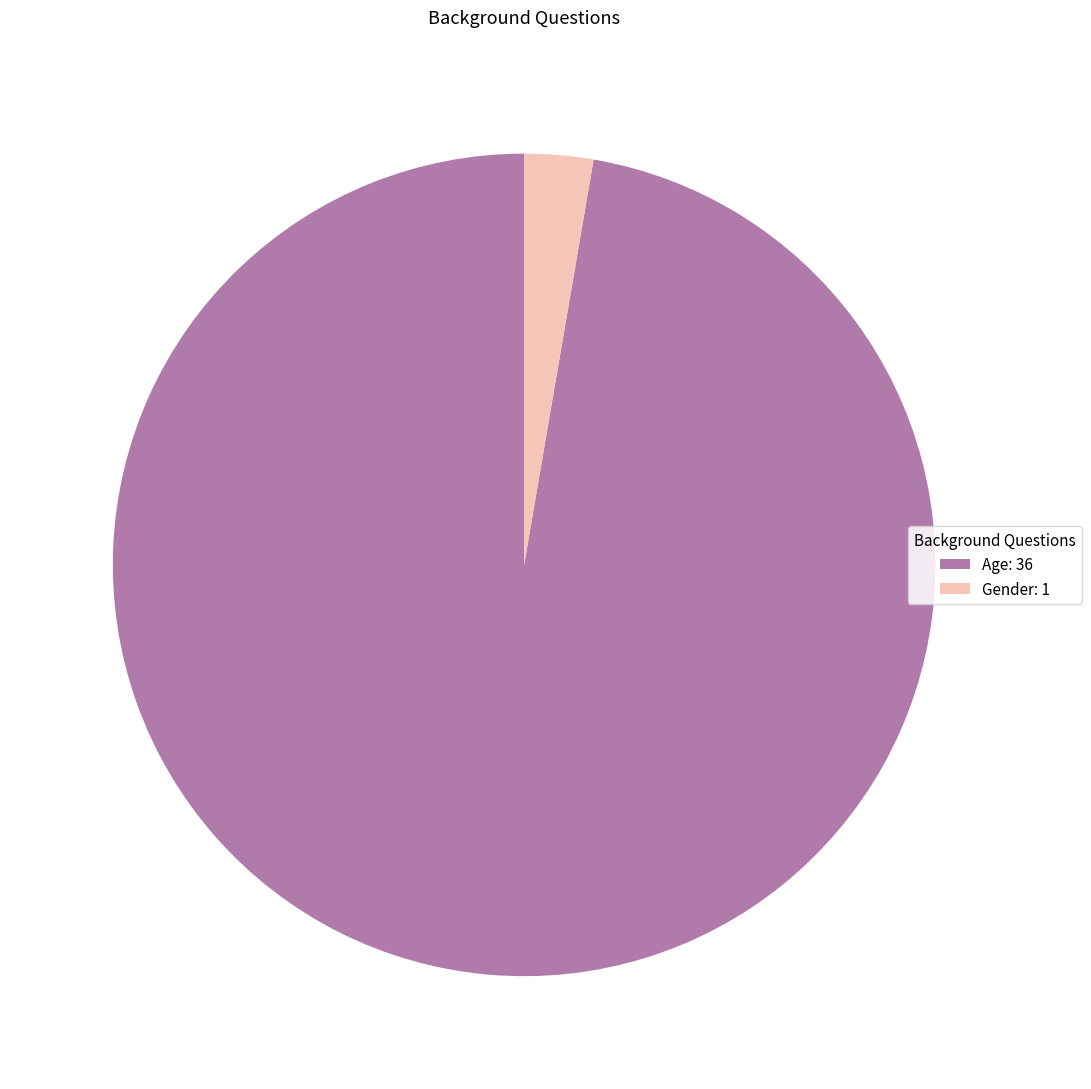

Is it true that Gender is 3% of the pie?

True